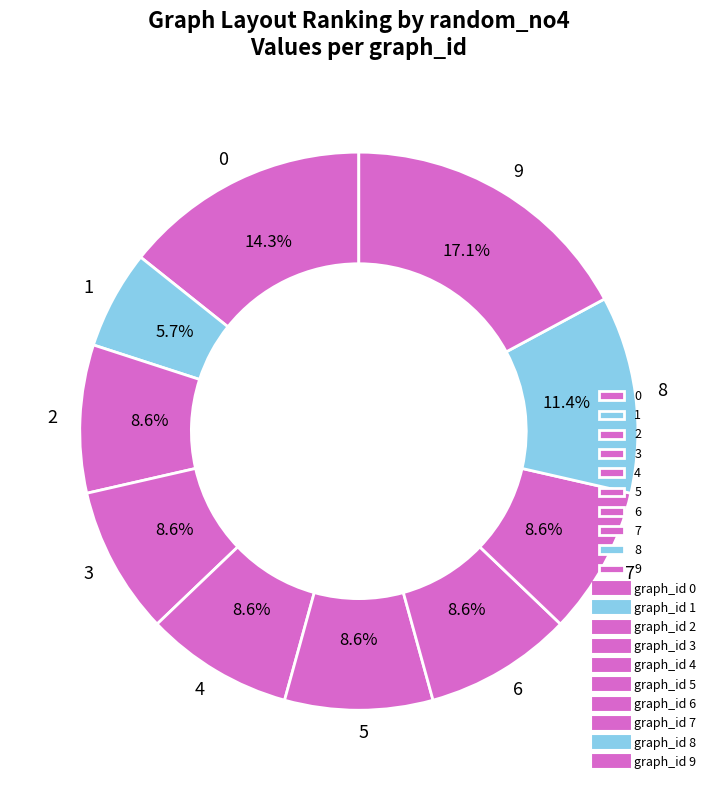

Which slice is the largest?

9